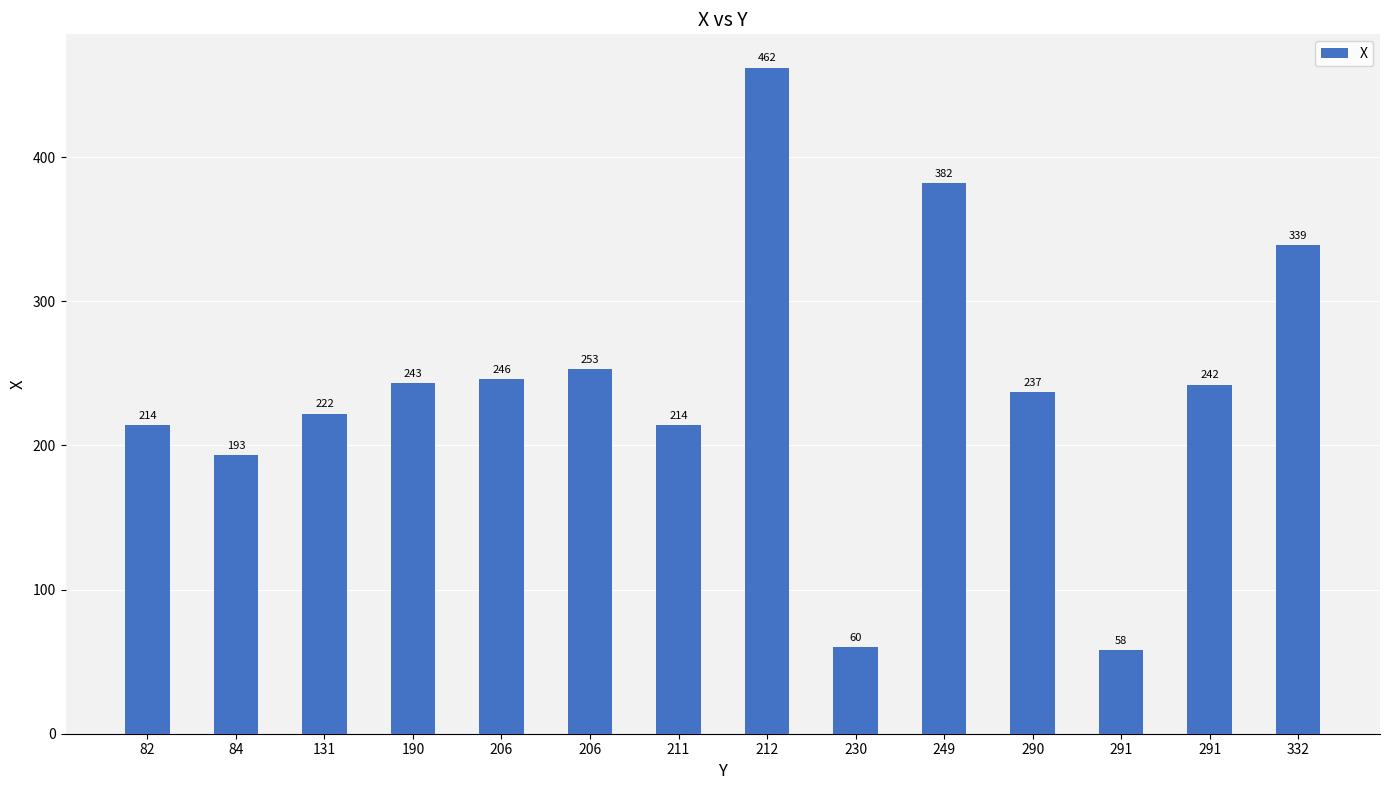

Count the number of data series in this chart.

1